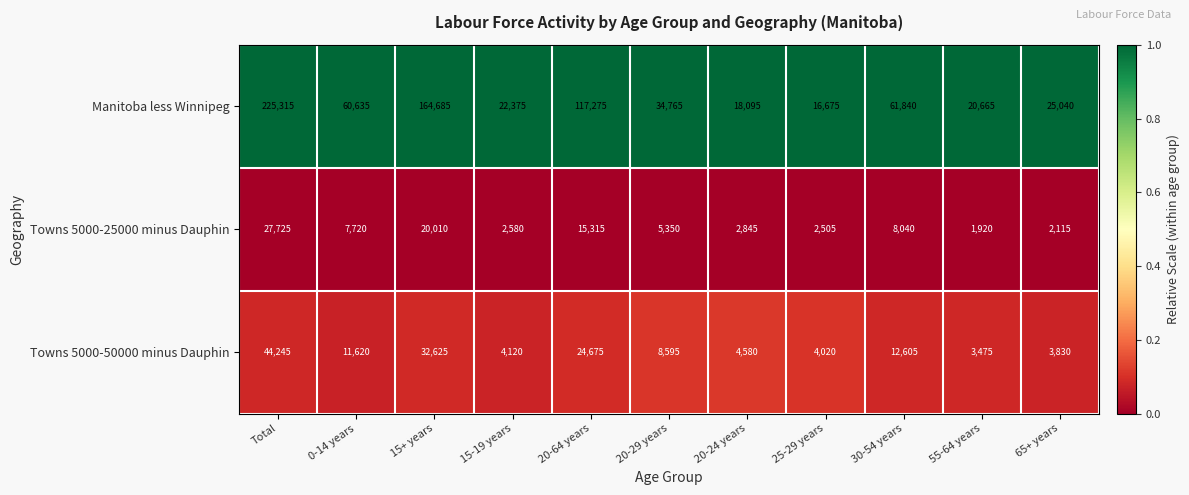

What is the difference between the highest and lowest values at 15+ years?

144675